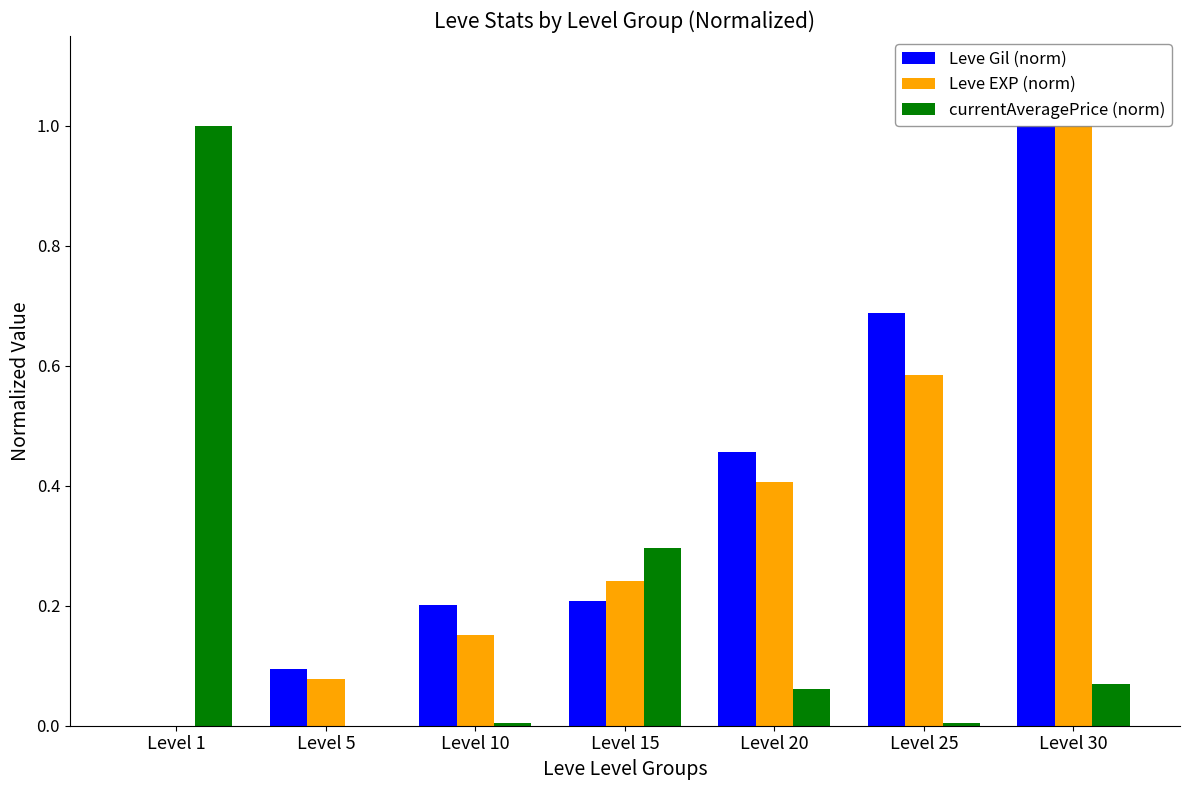

What is the difference between the Leve EXP (norm) values at Level 1 and Level 20?

0.4